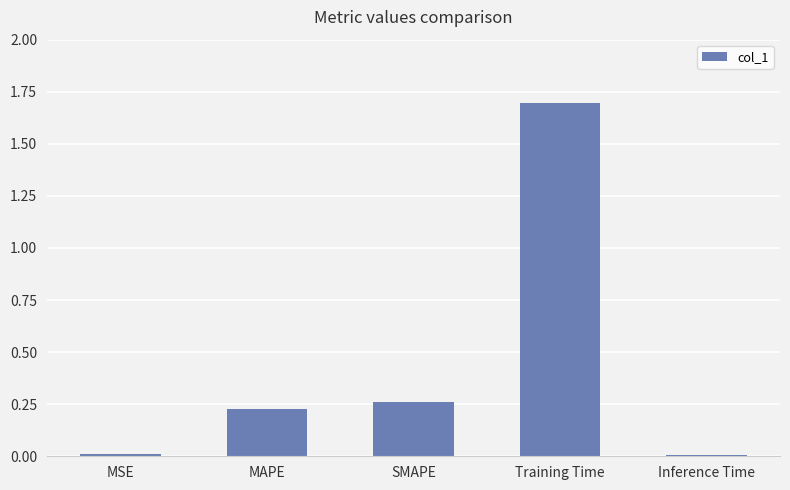

What is the label of the 2nd bar from the right?

Training Time